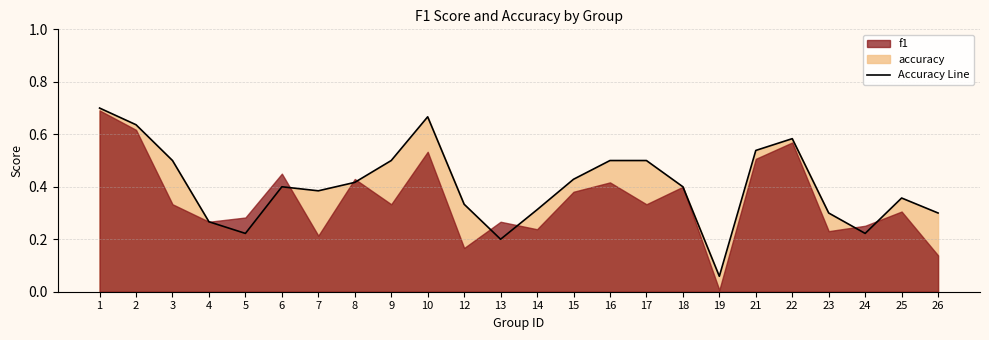

At which label is the value closest to 0?

19